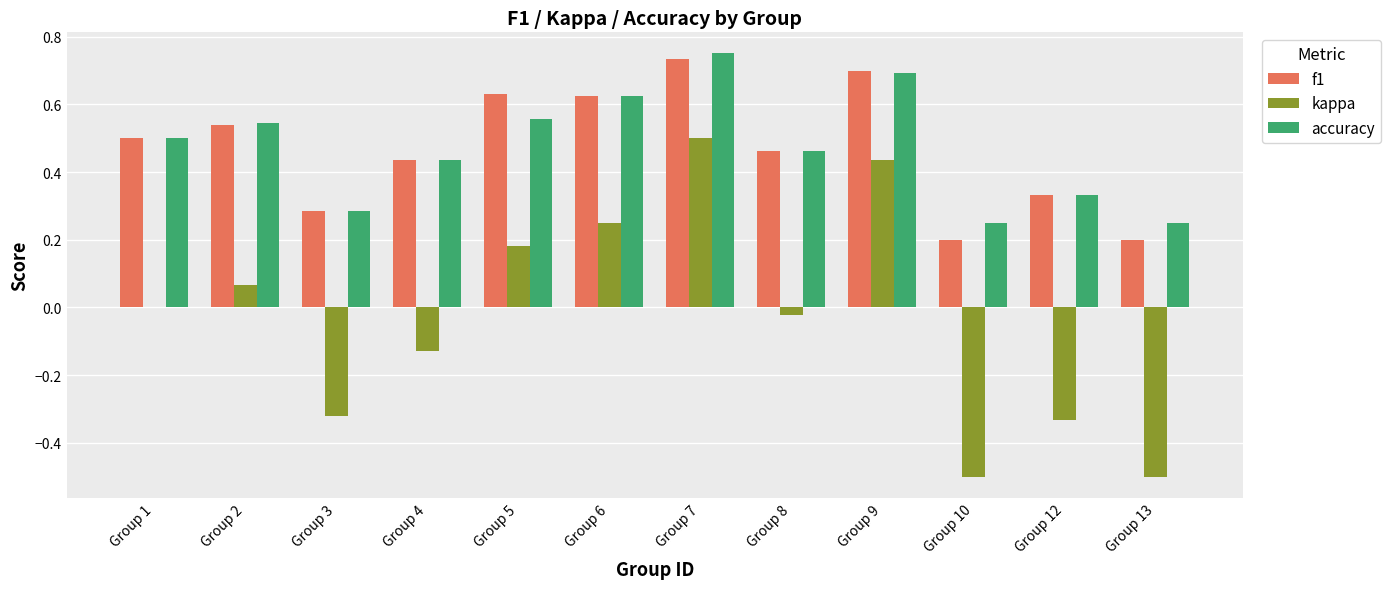

At which category is the sum across all series the highest?

Group 7